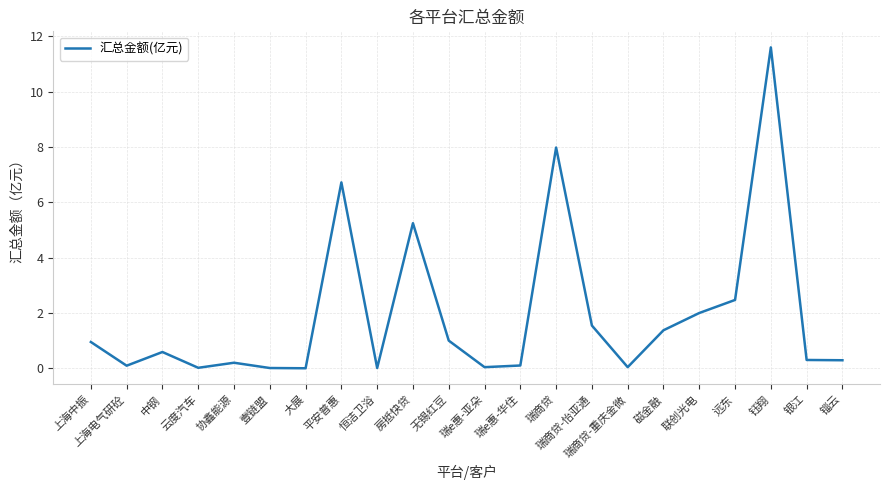

Is this an area chart (filled region under the line)?

No